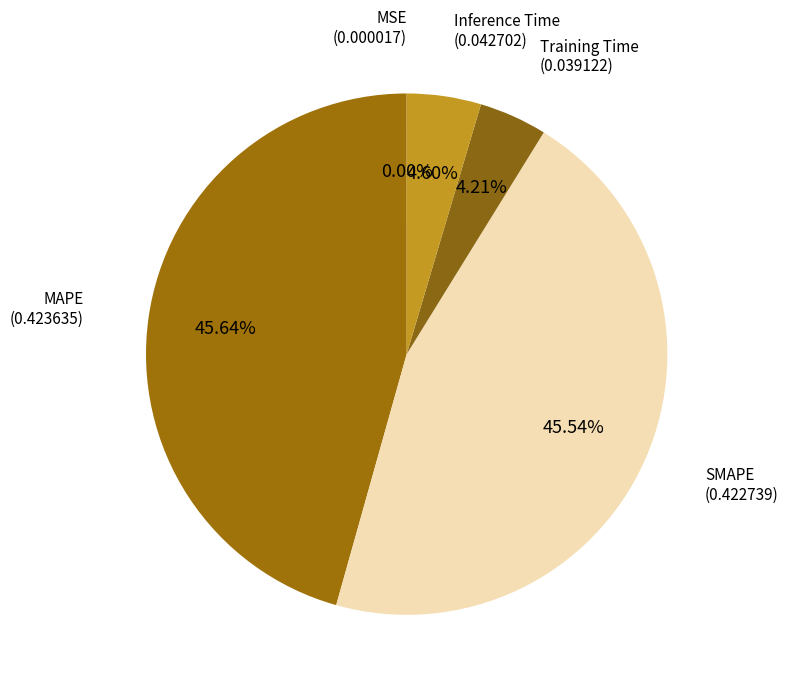

Which slice is the smallest?

MSE